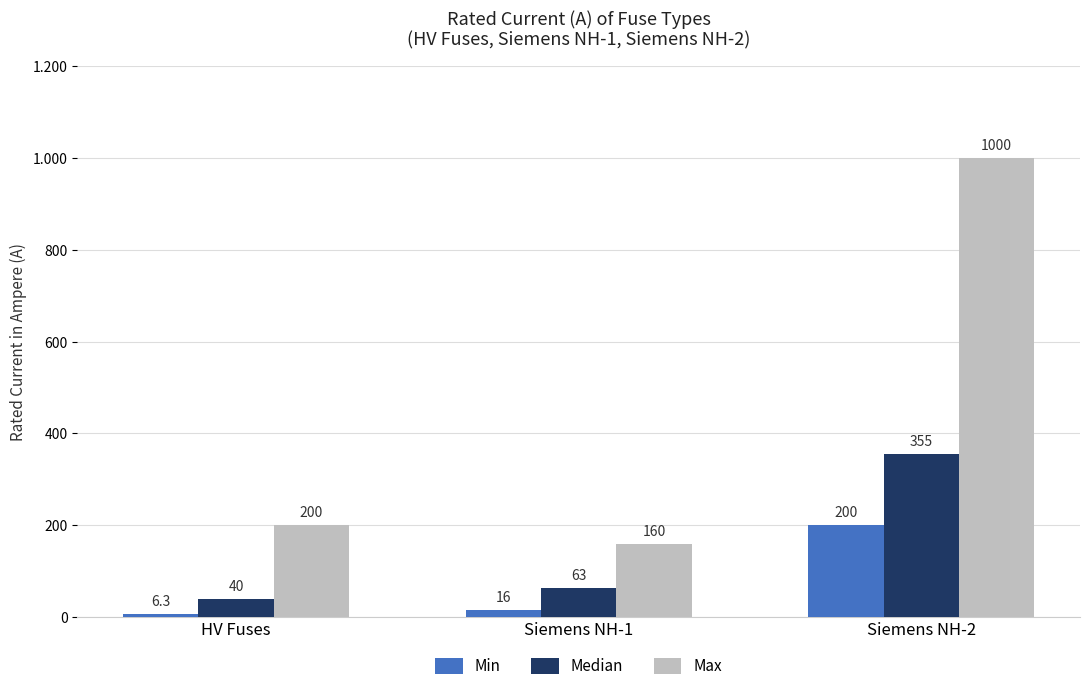

Reading left to right, transcribe all the data shown in this chart.

Min: HV Fuses=6.3	Siemens NH-1=16.0	Siemens NH-2=200.0
Median: HV Fuses=40.0	Siemens NH-1=63.0	Siemens NH-2=355.0
Max: HV Fuses=200.0	Siemens NH-1=160.0	Siemens NH-2=1000.0